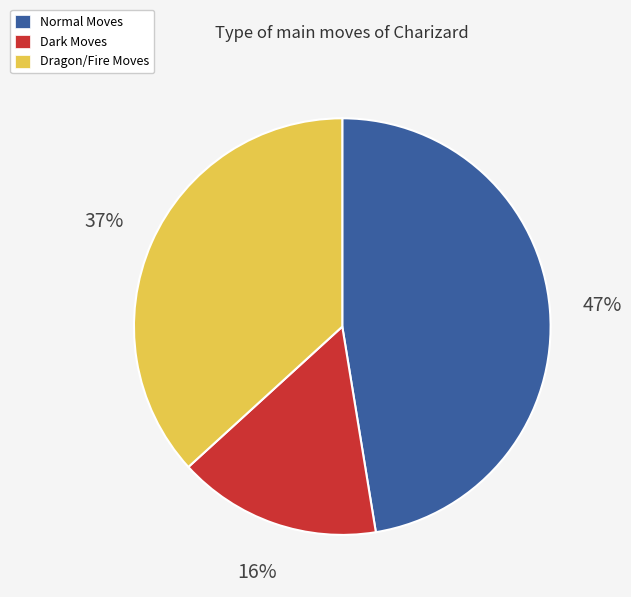

What is the ratio of the value at Dark Moves to the value at Normal Moves?

0.3